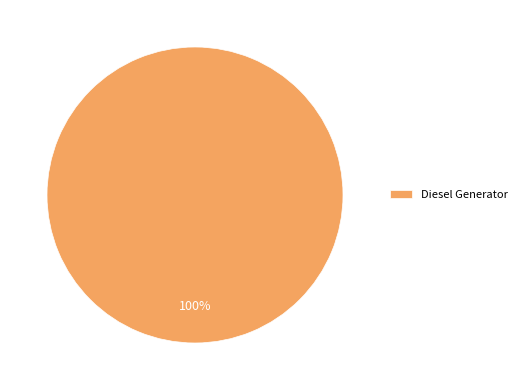

Rank the categories by value from highest to lowest.

Diesel Generator